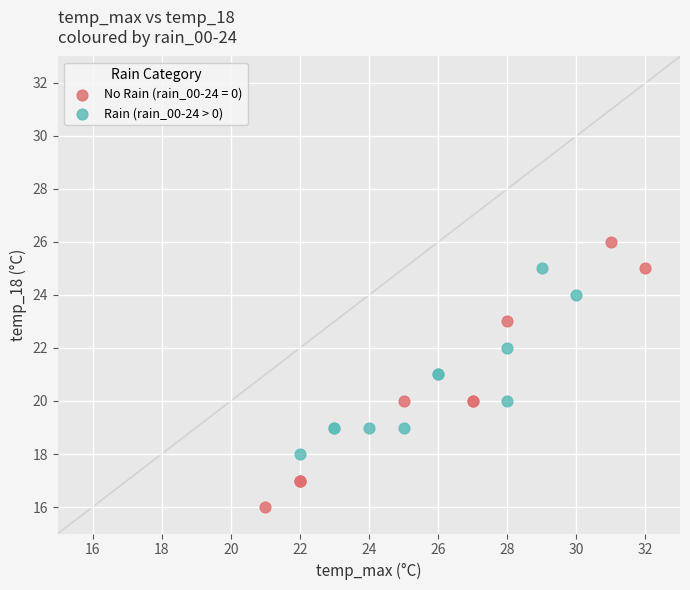

Which series has the largest Y range (max minus min)?

No Rain (rain_00-24 = 0)